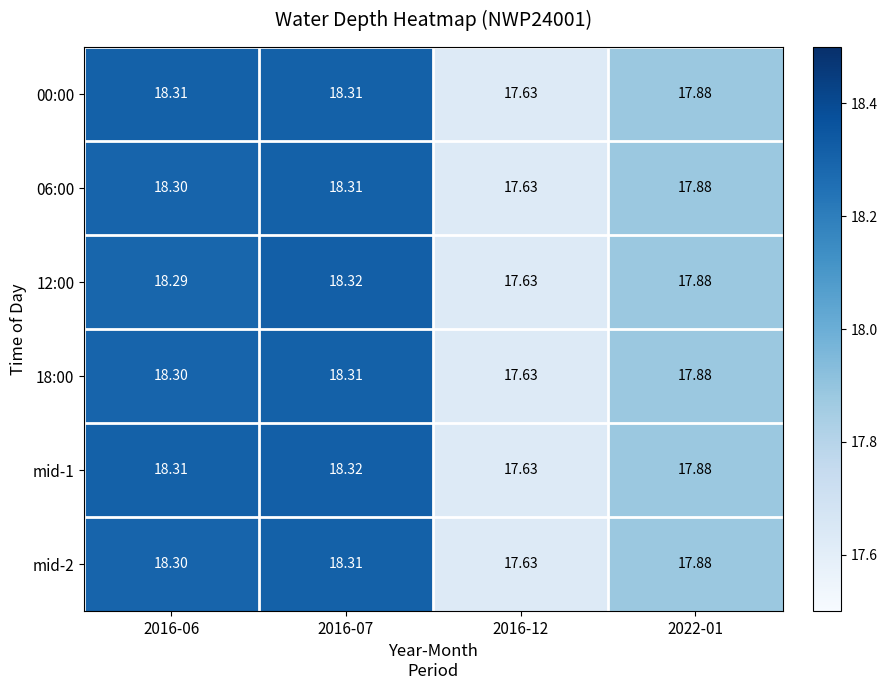

At how many categories does at least one series exceed 17?

4